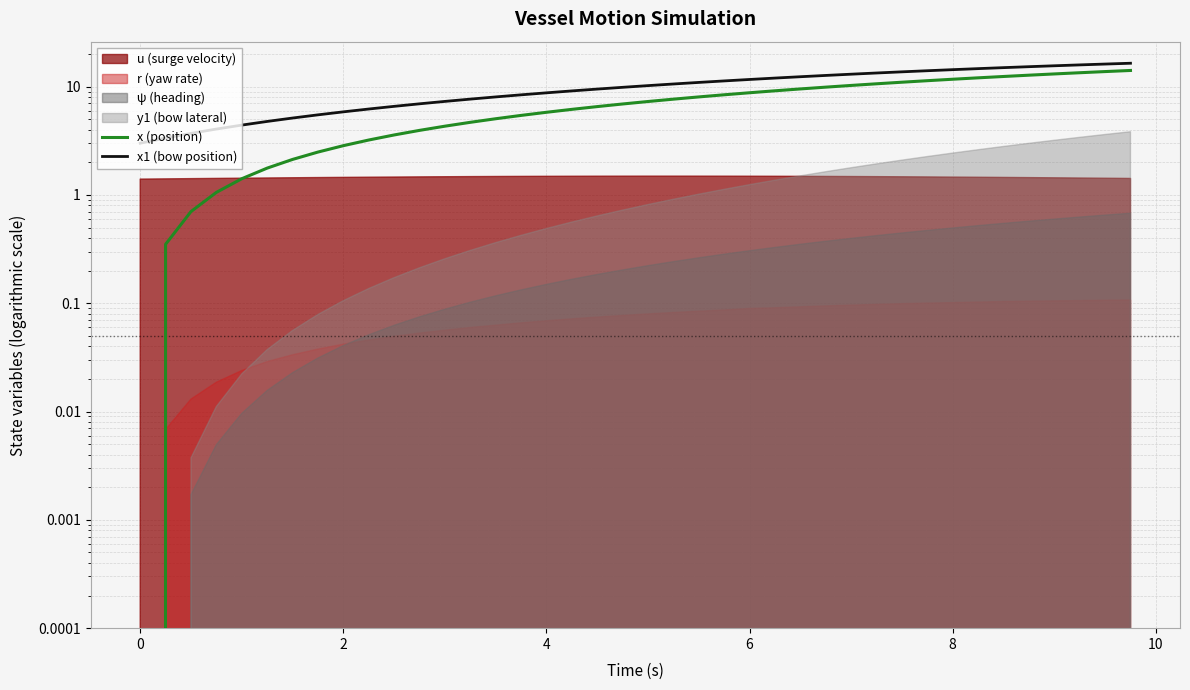

The x (position) series shows 5.7 at 33. True or false?

False